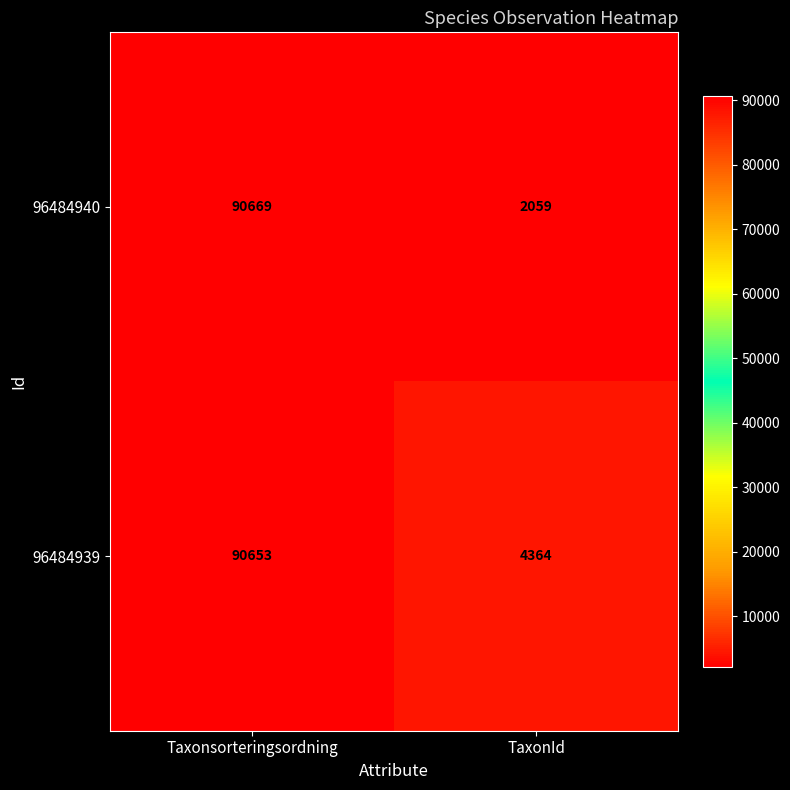

Which category has the lowest value across all series?

TaxonId